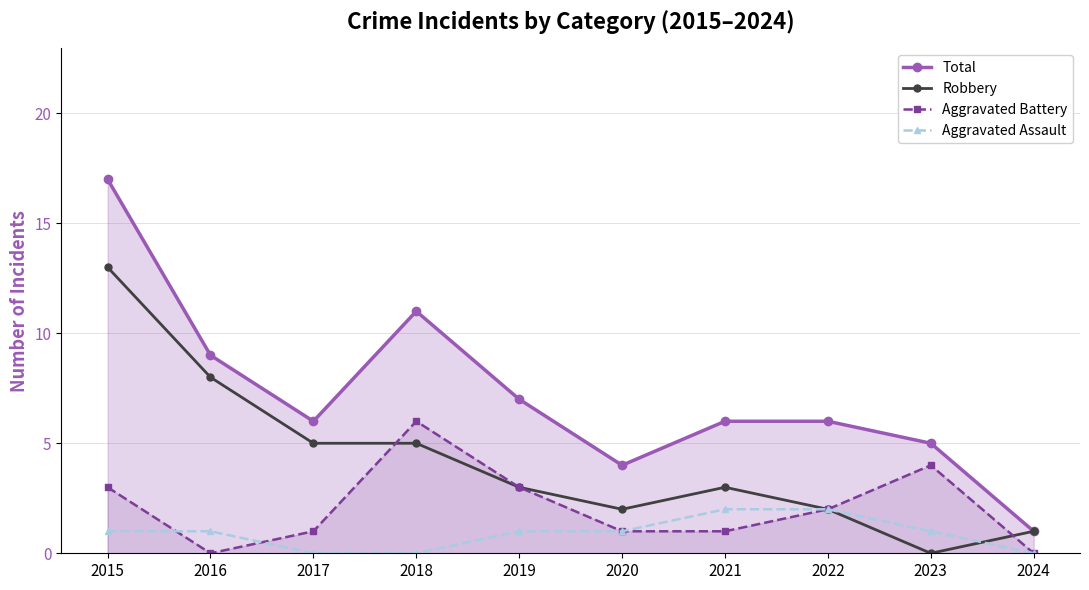

What are all the series names shown in the legend?

Total, Robbery, Aggravated Battery, Aggravated Assault